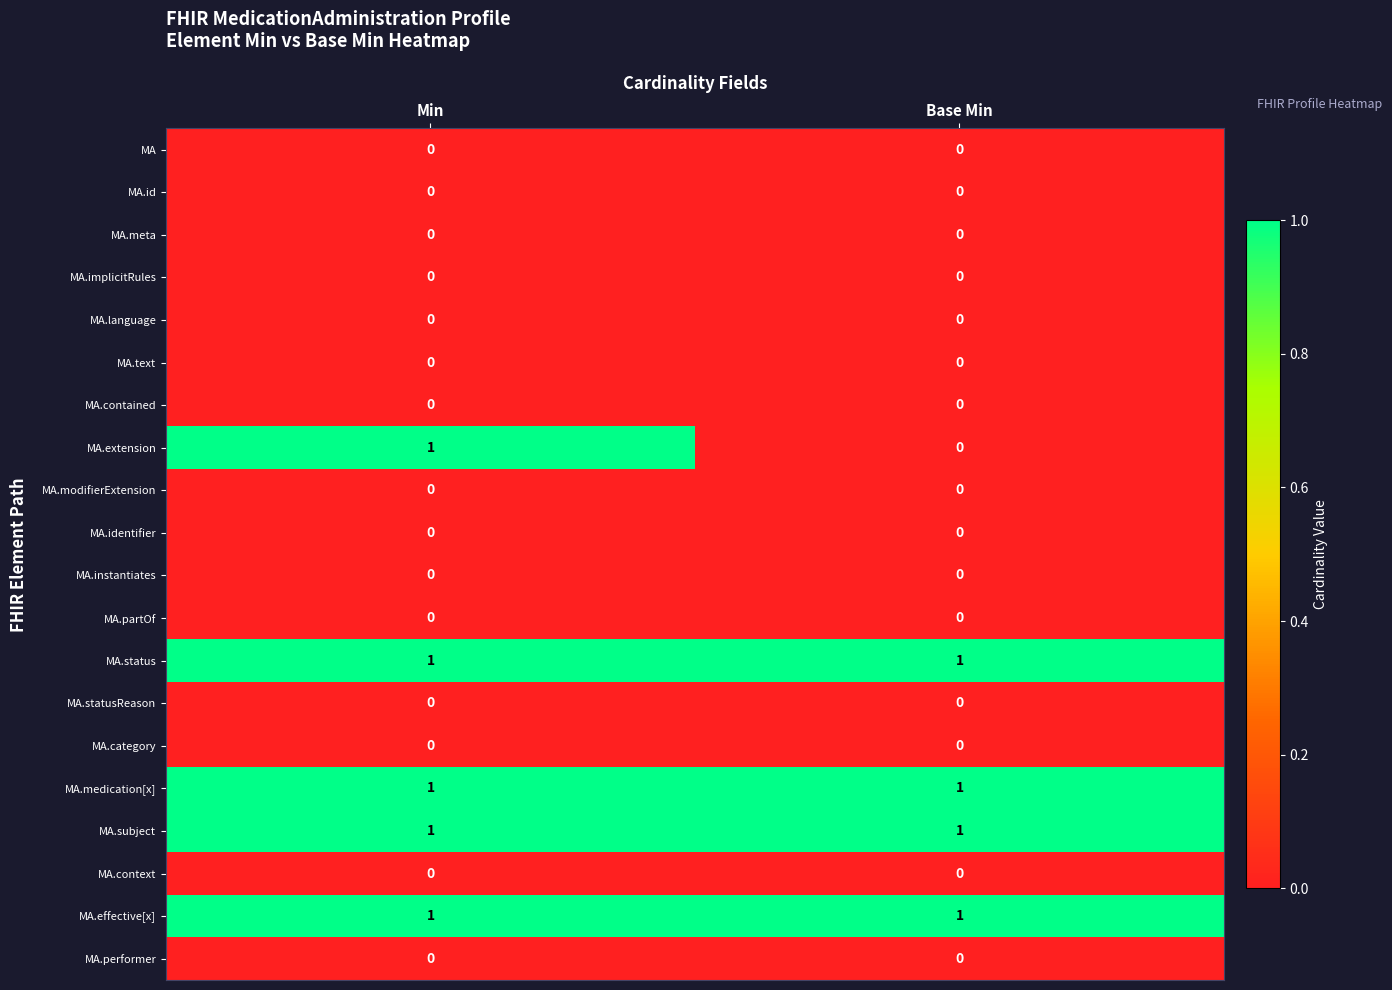

True or false: MA.extension has a value of 2 at Min.

False